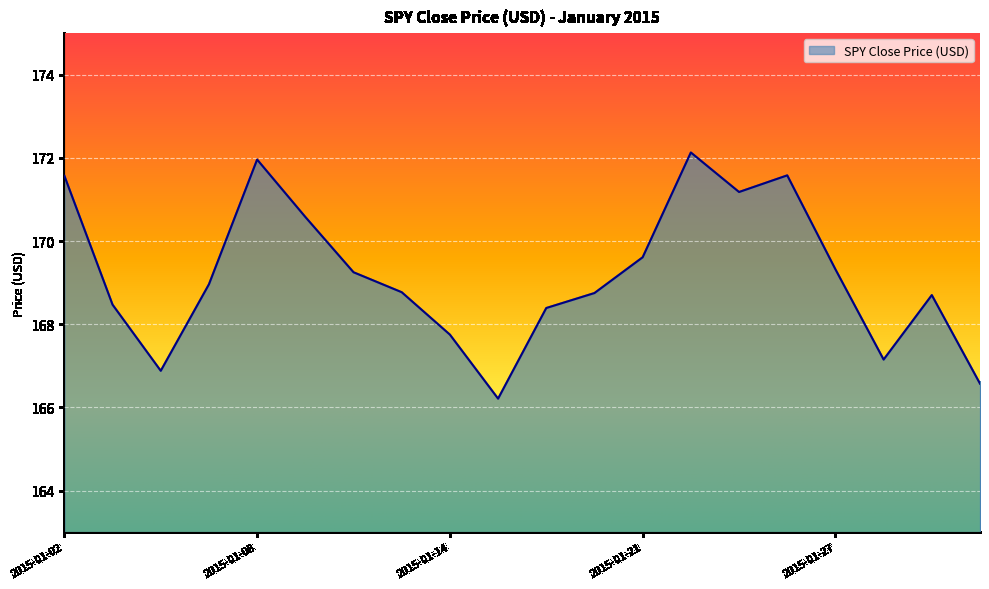

What is the greatest value displayed?

172.1